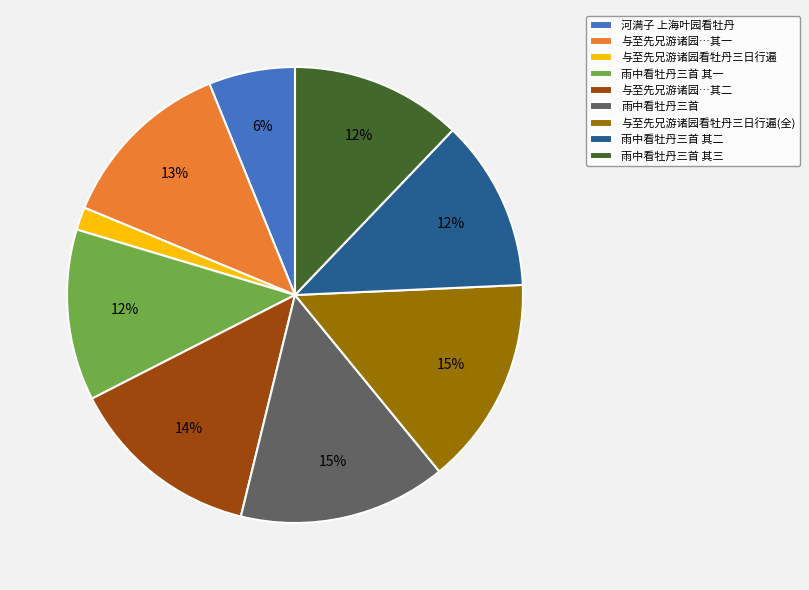

Is there a majority slice in this chart?

No